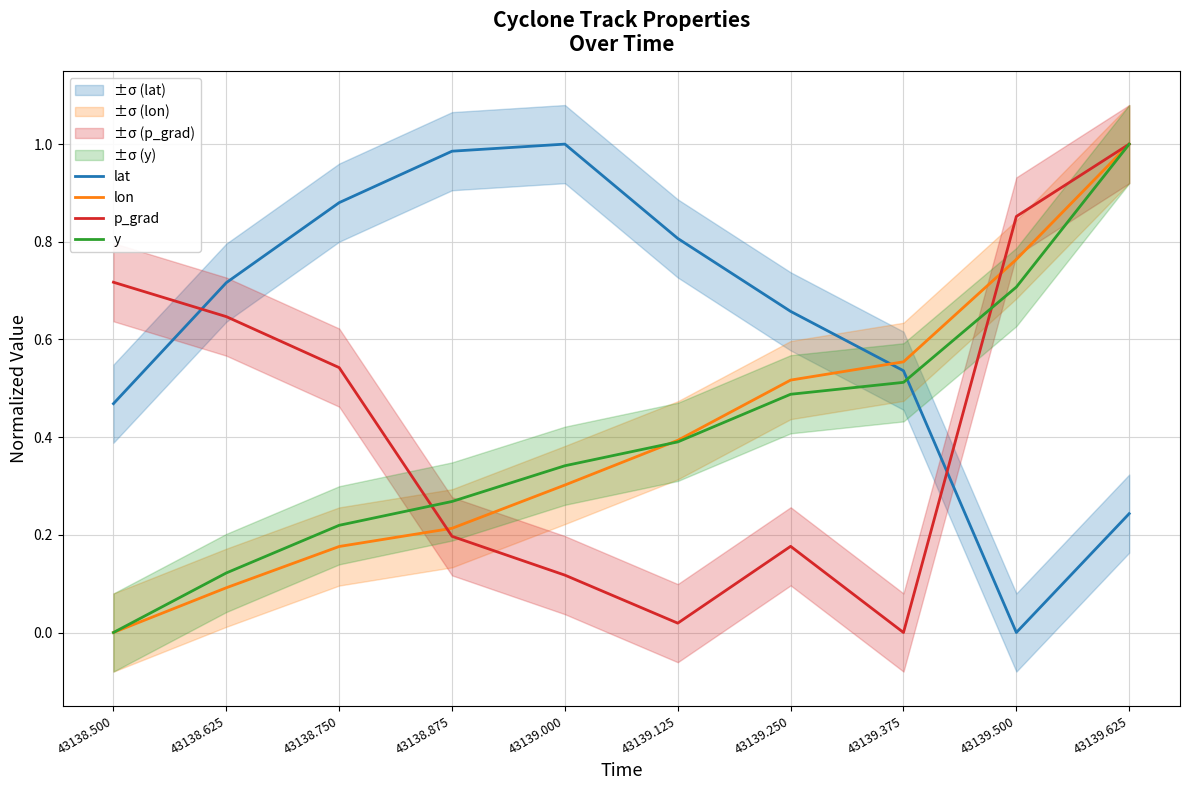

True or false: y and lat cross at least once.

True